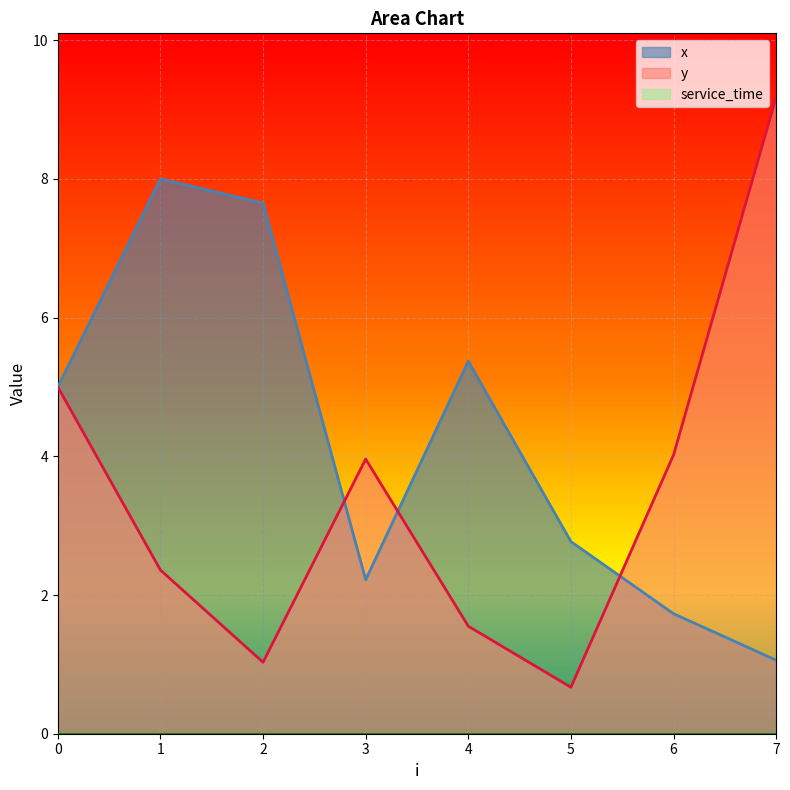

Is it true that x equals 0.3 at 7?

False